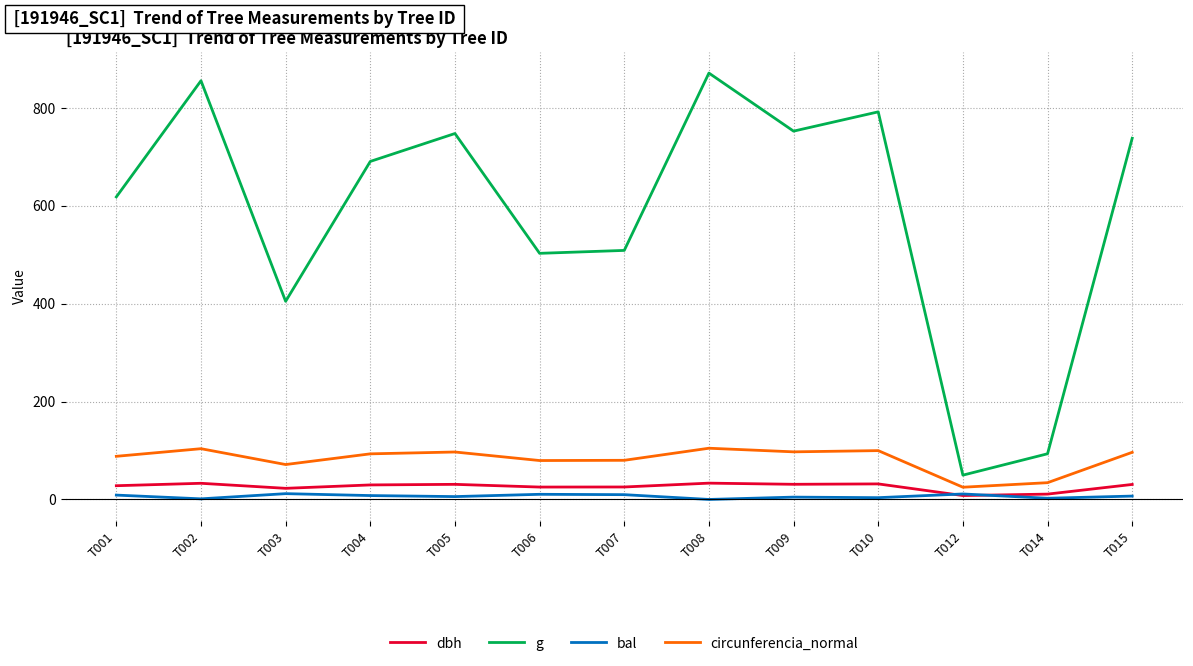

Does the chart have visible grid lines?

Yes